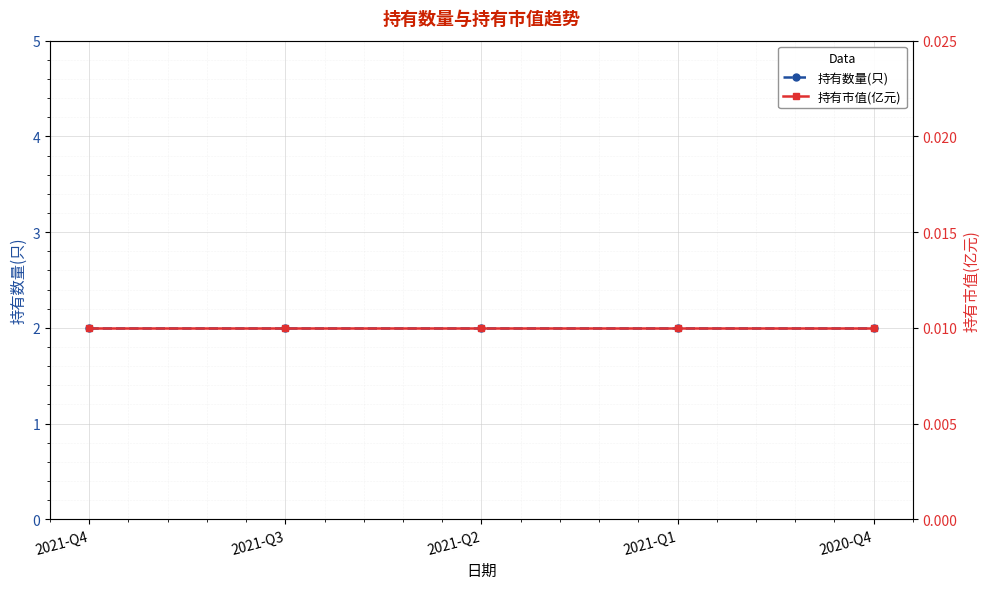

Rank the series by their maximum value, from highest to lowest.

持有数量(只), 持有市值(亿元)